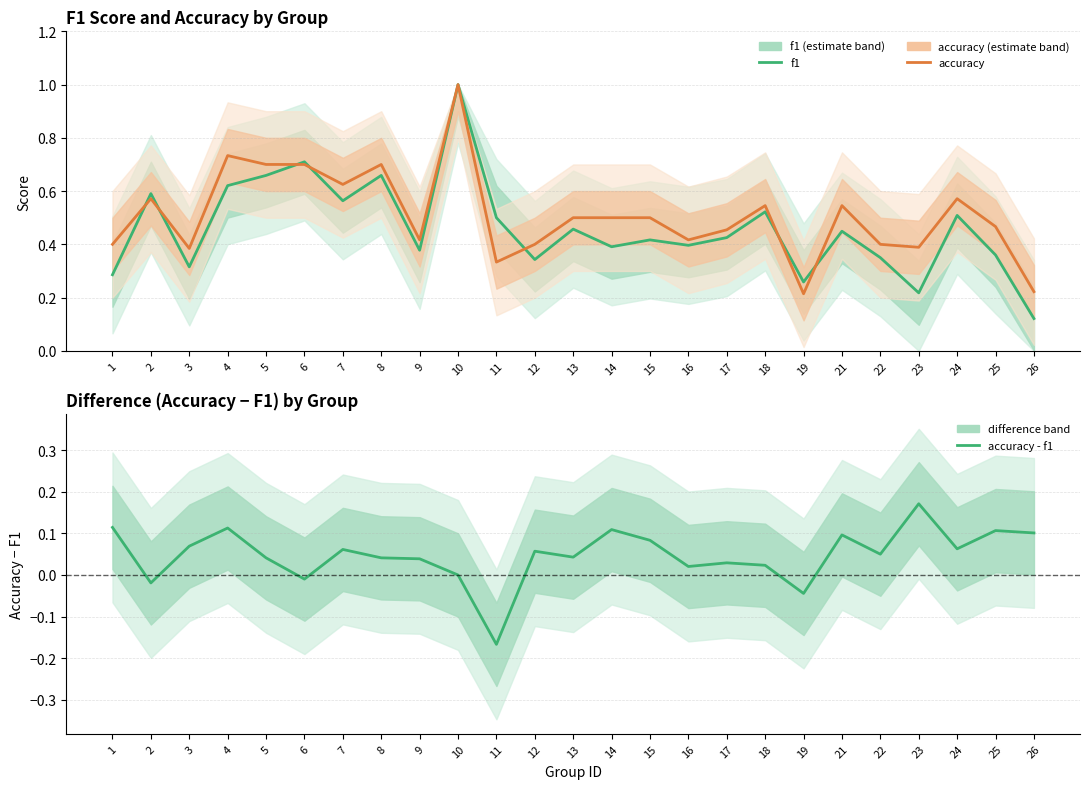

True or false: accuracy and accuracy - f1 intersect in this chart.

False